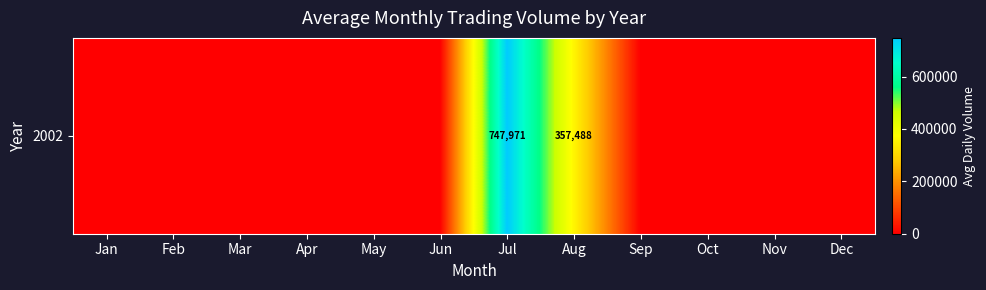

Between Jul and Apr, which is larger?

Jul